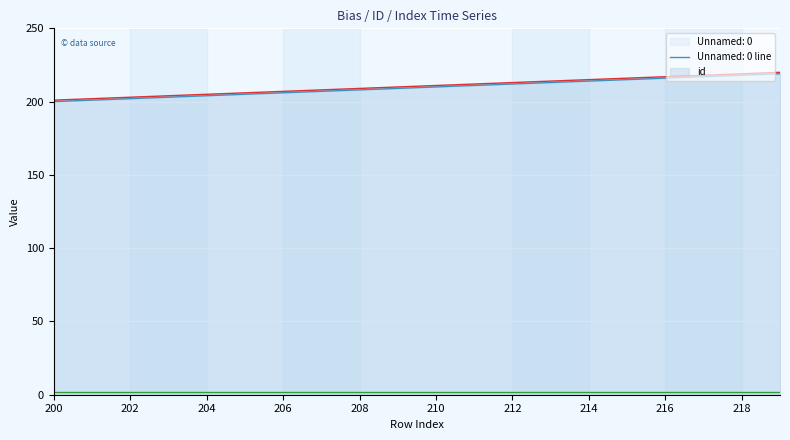

True or false: bias line and id line cross at least once.

False